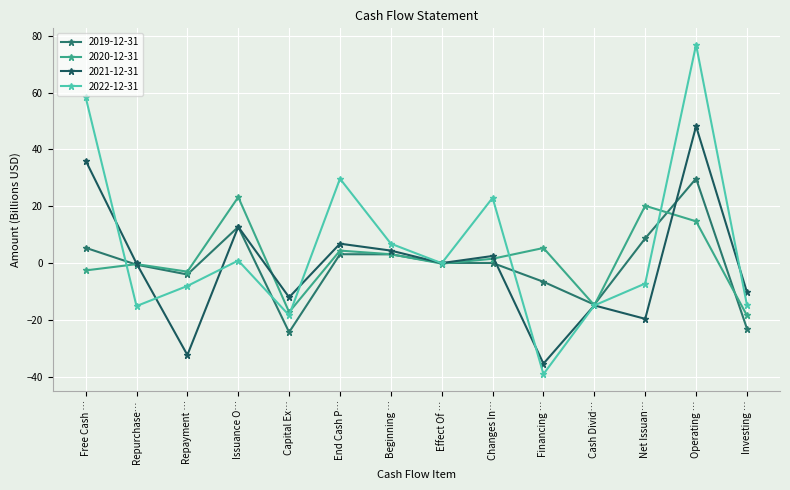

How many categories are shown in the chart?

14